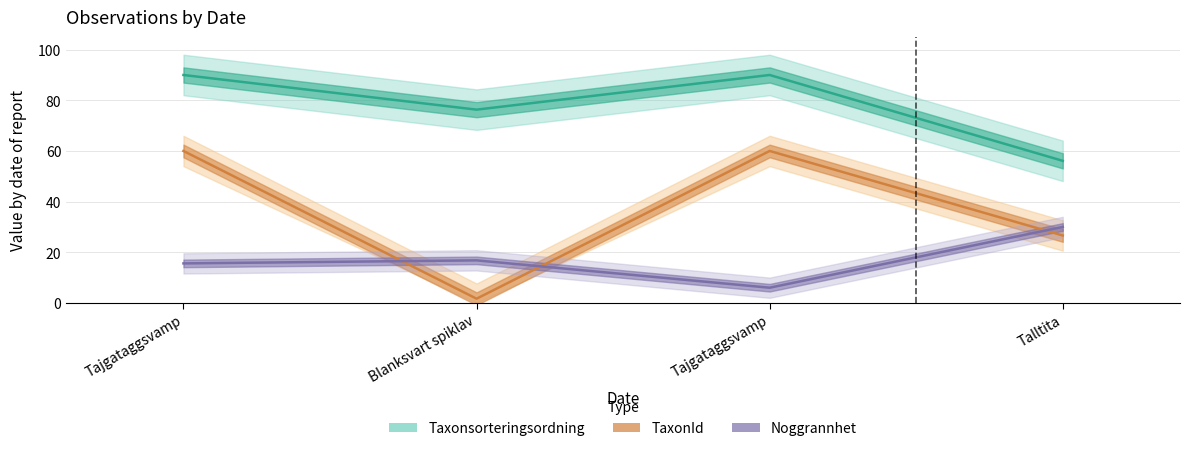

How many data points in Taxonsorteringsordning are less than 90?

2